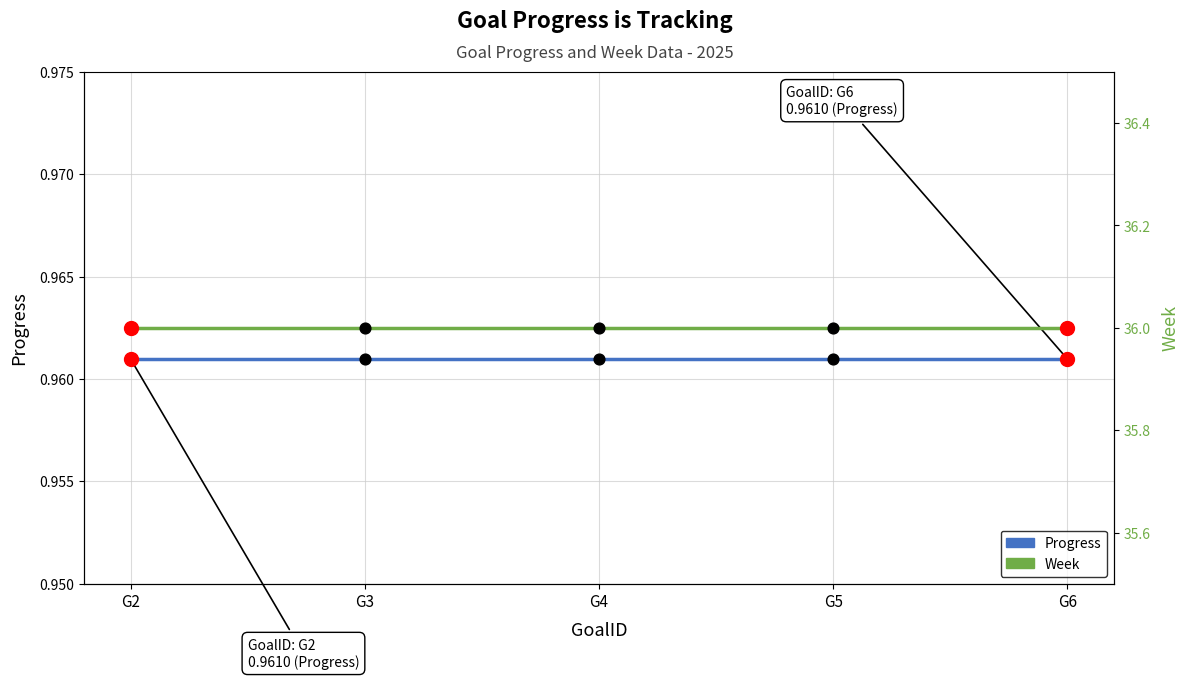

Which series has the largest total across all categories?

Week